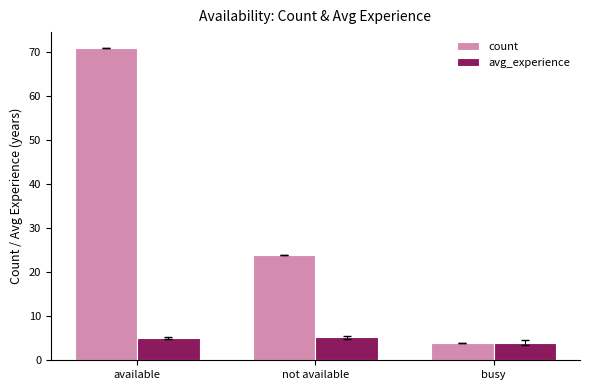

Which series has the largest range (max minus min)?

count